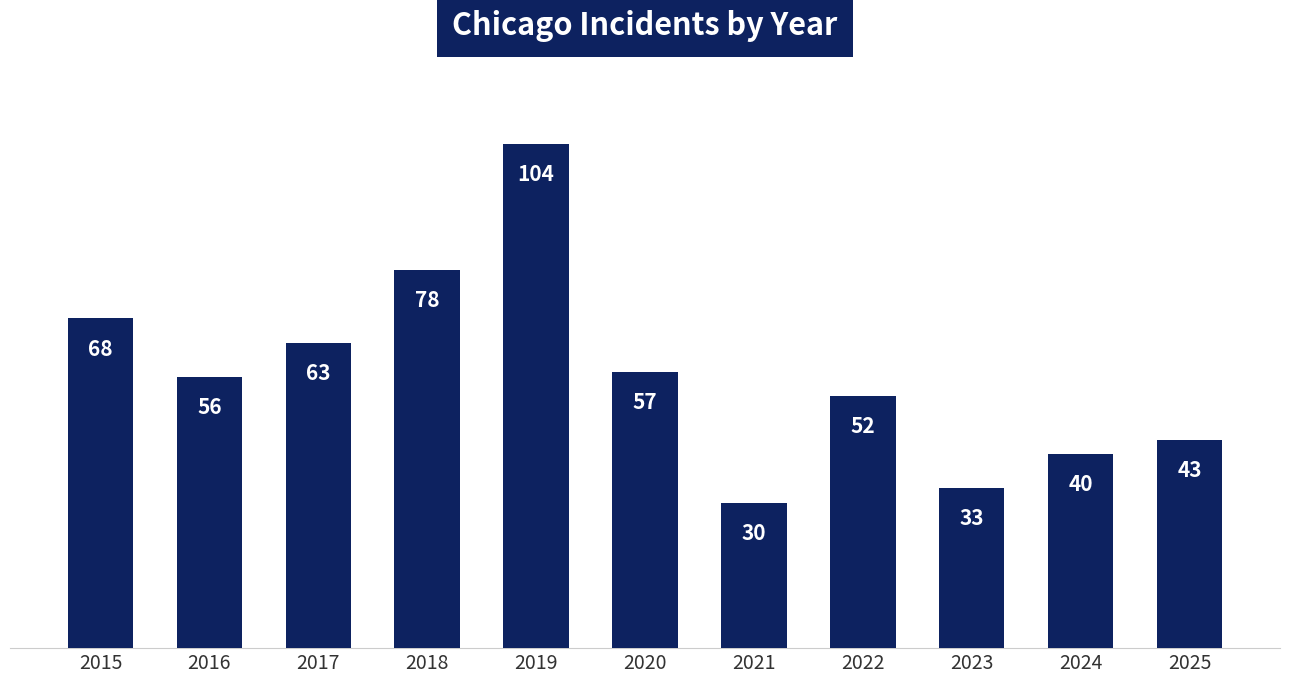

Rank the categories by value from highest to lowest.

2019, 2018, 2015, 2017, 2020, 2016, 2022, 2025, 2024, 2023, 2021